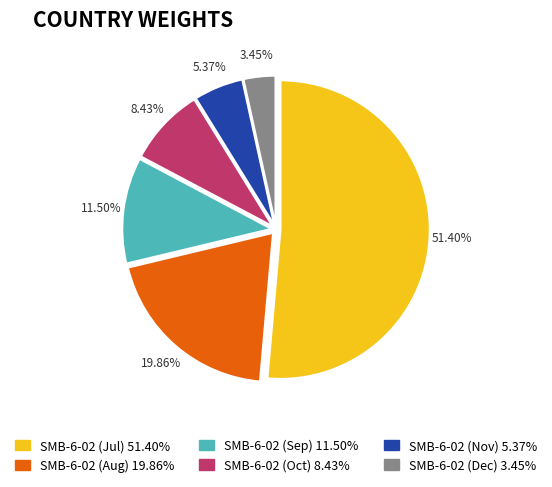

Is there any slice that represents more than half of the pie?

Yes